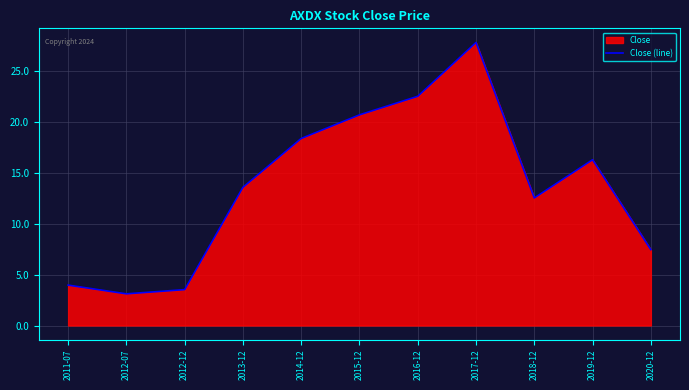

How many lines are shown in the chart?

1